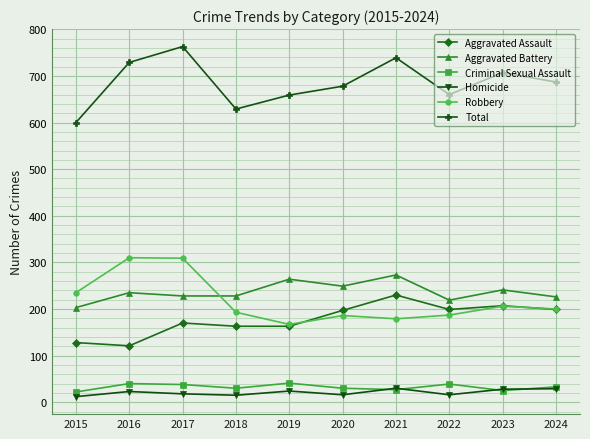

The Robbery series shows 336 at 2023. True or false?

False